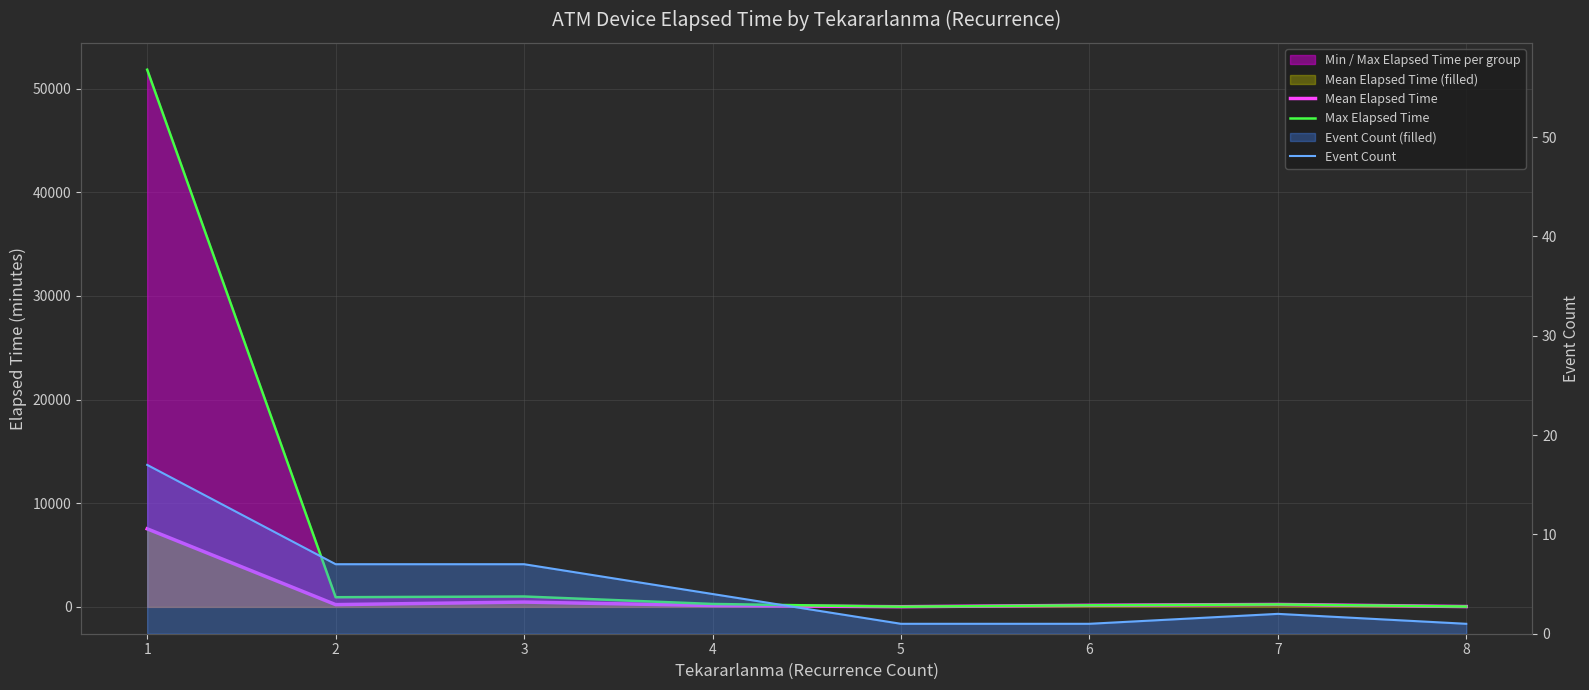

List the series in order of their peak value, lowest first.

Event Count, Mean Elapsed Time, Max Elapsed Time